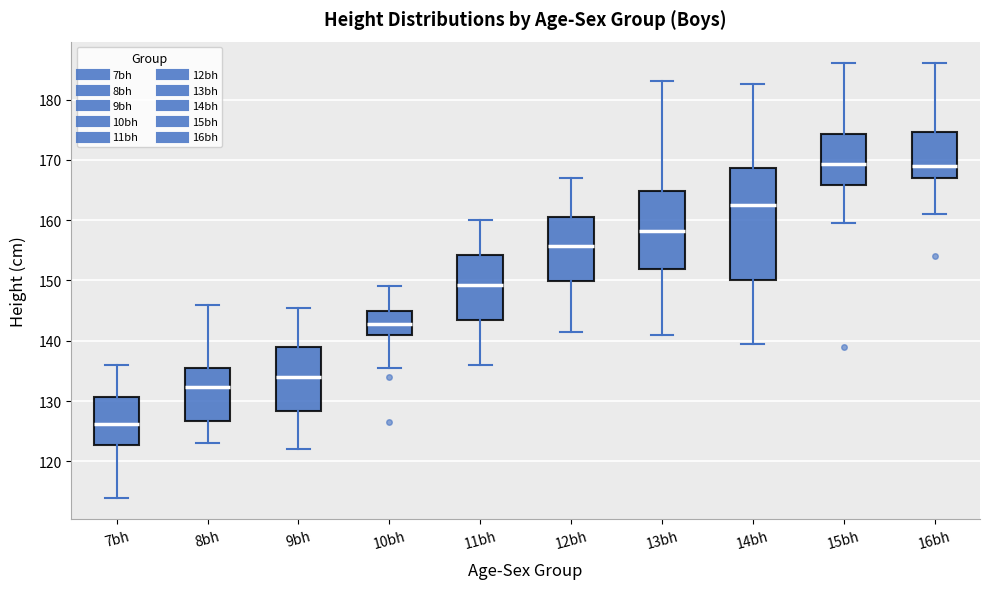

Comparing the boxes themselves (not the whiskers), which one is the tallest?

14bh